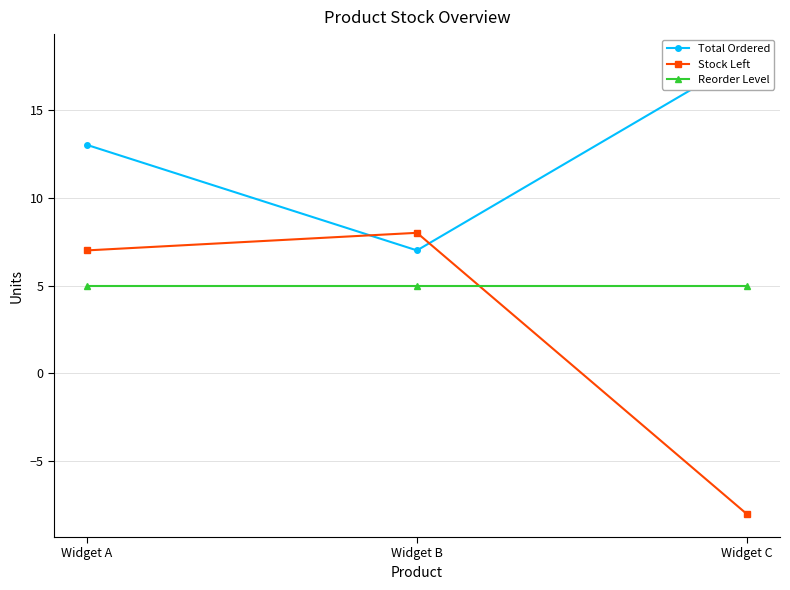

At which category is the sum across all series the highest?

Widget A